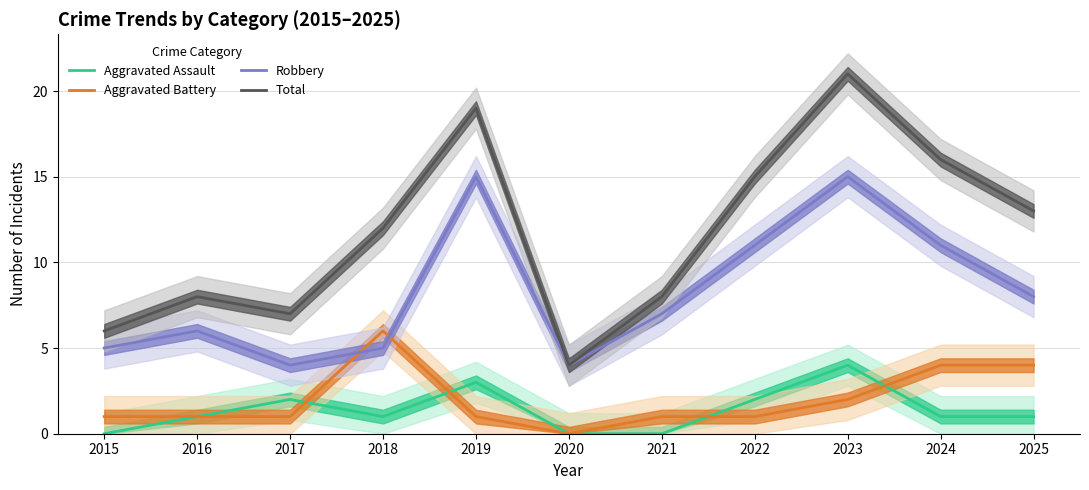

How many values in the Robbery series exceed 7?

5